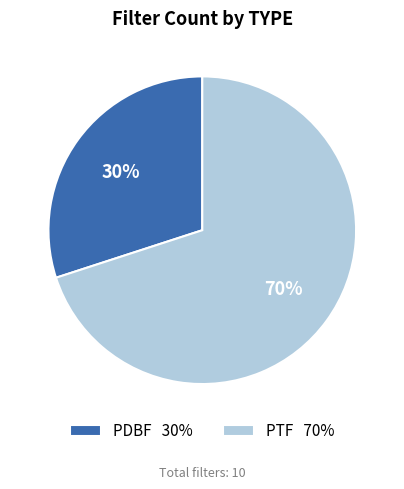

The PTF slice represents 64% of the pie. True or false?

False